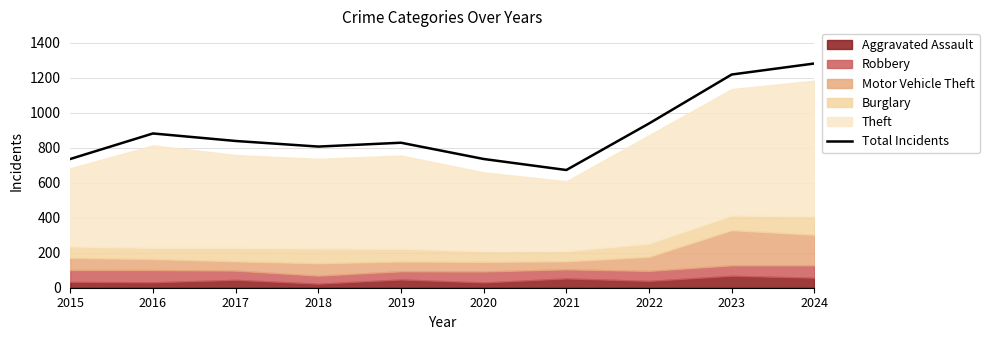

Reading left to right, transcribe all the data shown in this chart.

2015=736	2016=882	2017=839	2018=807	2019=829	2020=736	2021=673	2022=939	2023=1219	2024=1282